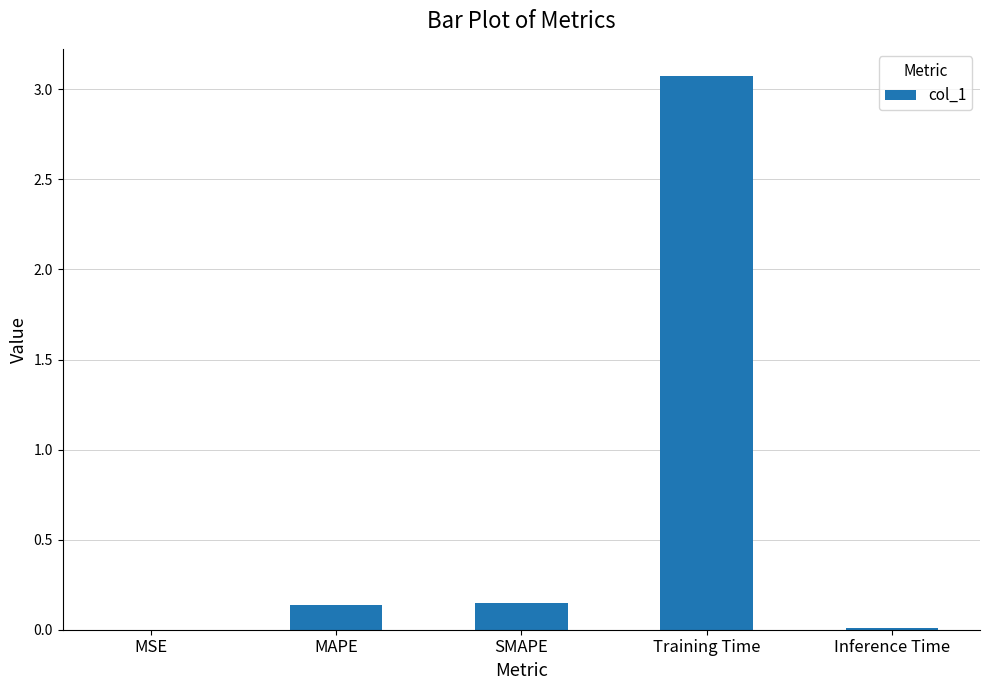

What is the greatest value displayed?

3.1